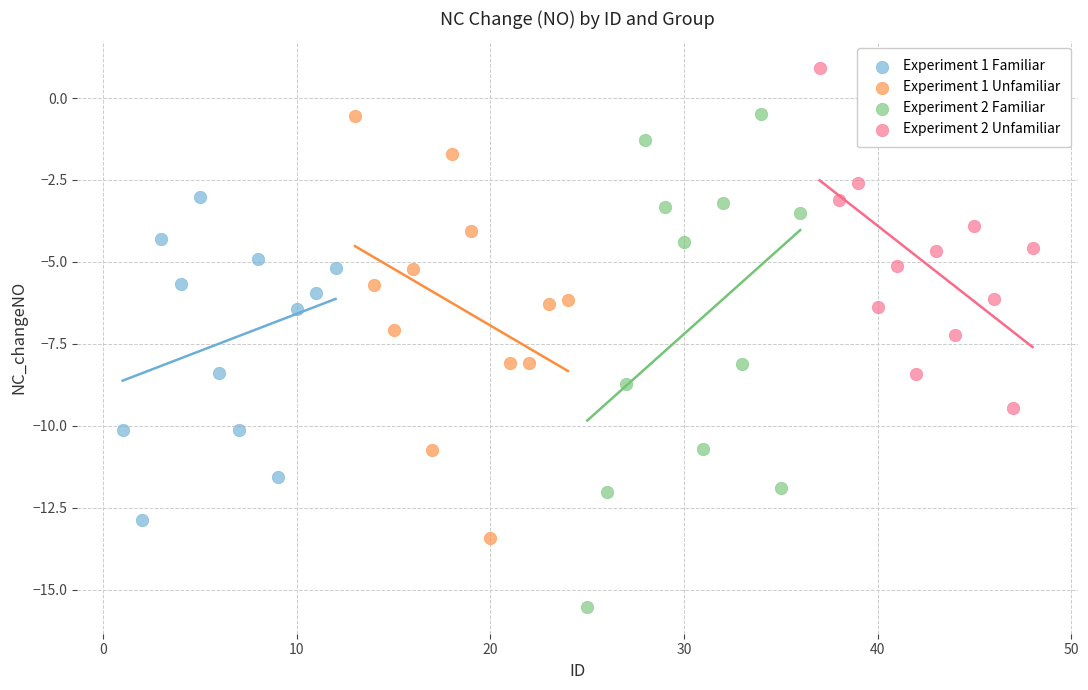

What are all the series names shown in the legend?

Experiment 1 Familiar, Experiment 1 Unfamiliar, Experiment 2 Familiar, Experiment 2 Unfamiliar